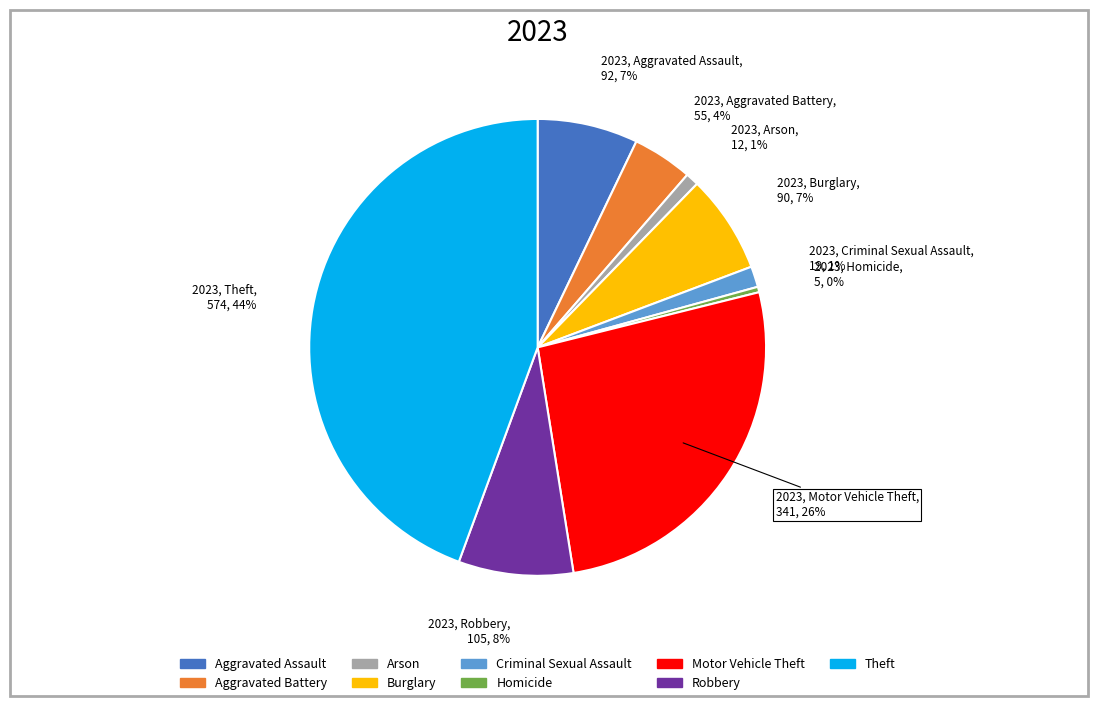

Does any single category account for the majority?

No